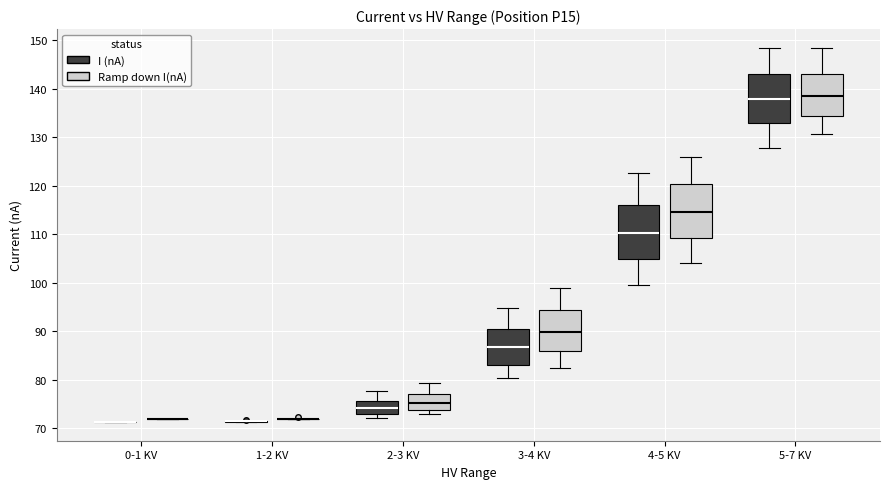

Reading left to right, read every box against the y-axis: the position of its median line, the range the box covers, and the ends of its whiskers. The values are not printed on the chart, so give them approximately, as read against the axis.

0-1 KV (I (nA)): box collapsed to a line at 71, whiskers 71 to 71
0-1 KV (Ramp down I(nA)): box collapsed to a line at 72, whiskers 72 to 72
1-2 KV (I (nA)): box collapsed to a line at 71, whiskers 71 to 72
1-2 KV (Ramp down I(nA)): box collapsed to a line at 72, whiskers 72 to 72
2-3 KV (I (nA)): median 74, box 73 to 76, whiskers 72 to 78
2-3 KV (Ramp down I(nA)): median 75, box 74 to 77, whiskers 73 to 79
3-4 KV (I (nA)): median 87, box 83 to 91, whiskers 80 to 95
3-4 KV (Ramp down I(nA)): median 90, box 86 to 94, whiskers 83 to 99
4-5 KV (I (nA)): median 110, box 105 to 116, whiskers 100 to 123
4-5 KV (Ramp down I(nA)): median 115, box 109 to 120, whiskers 104 to 126
5-7 KV (I (nA)): median 138, box 133 to 143, whiskers 128 to 148
5-7 KV (Ramp down I(nA)): median 138, box 134 to 143, whiskers 131 to 148